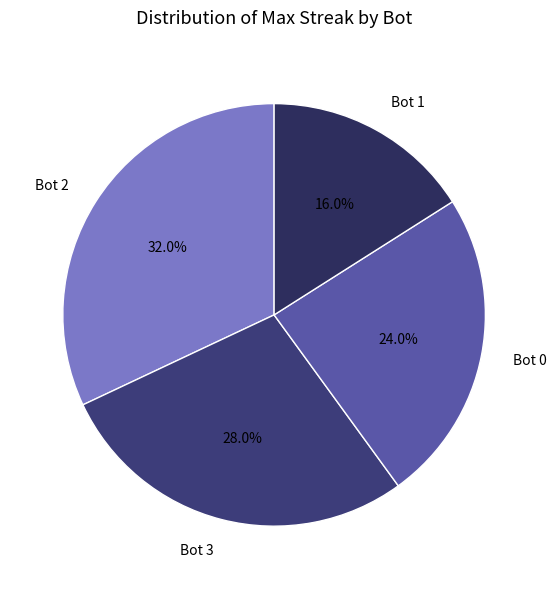

The Bot 1 slice represents 16% of the pie. True or false?

True